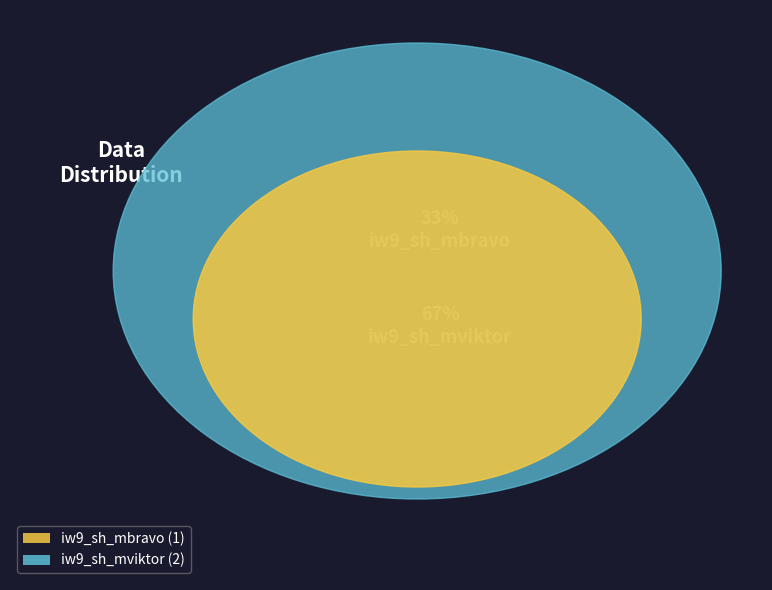

How many slices are in this pie chart?

2